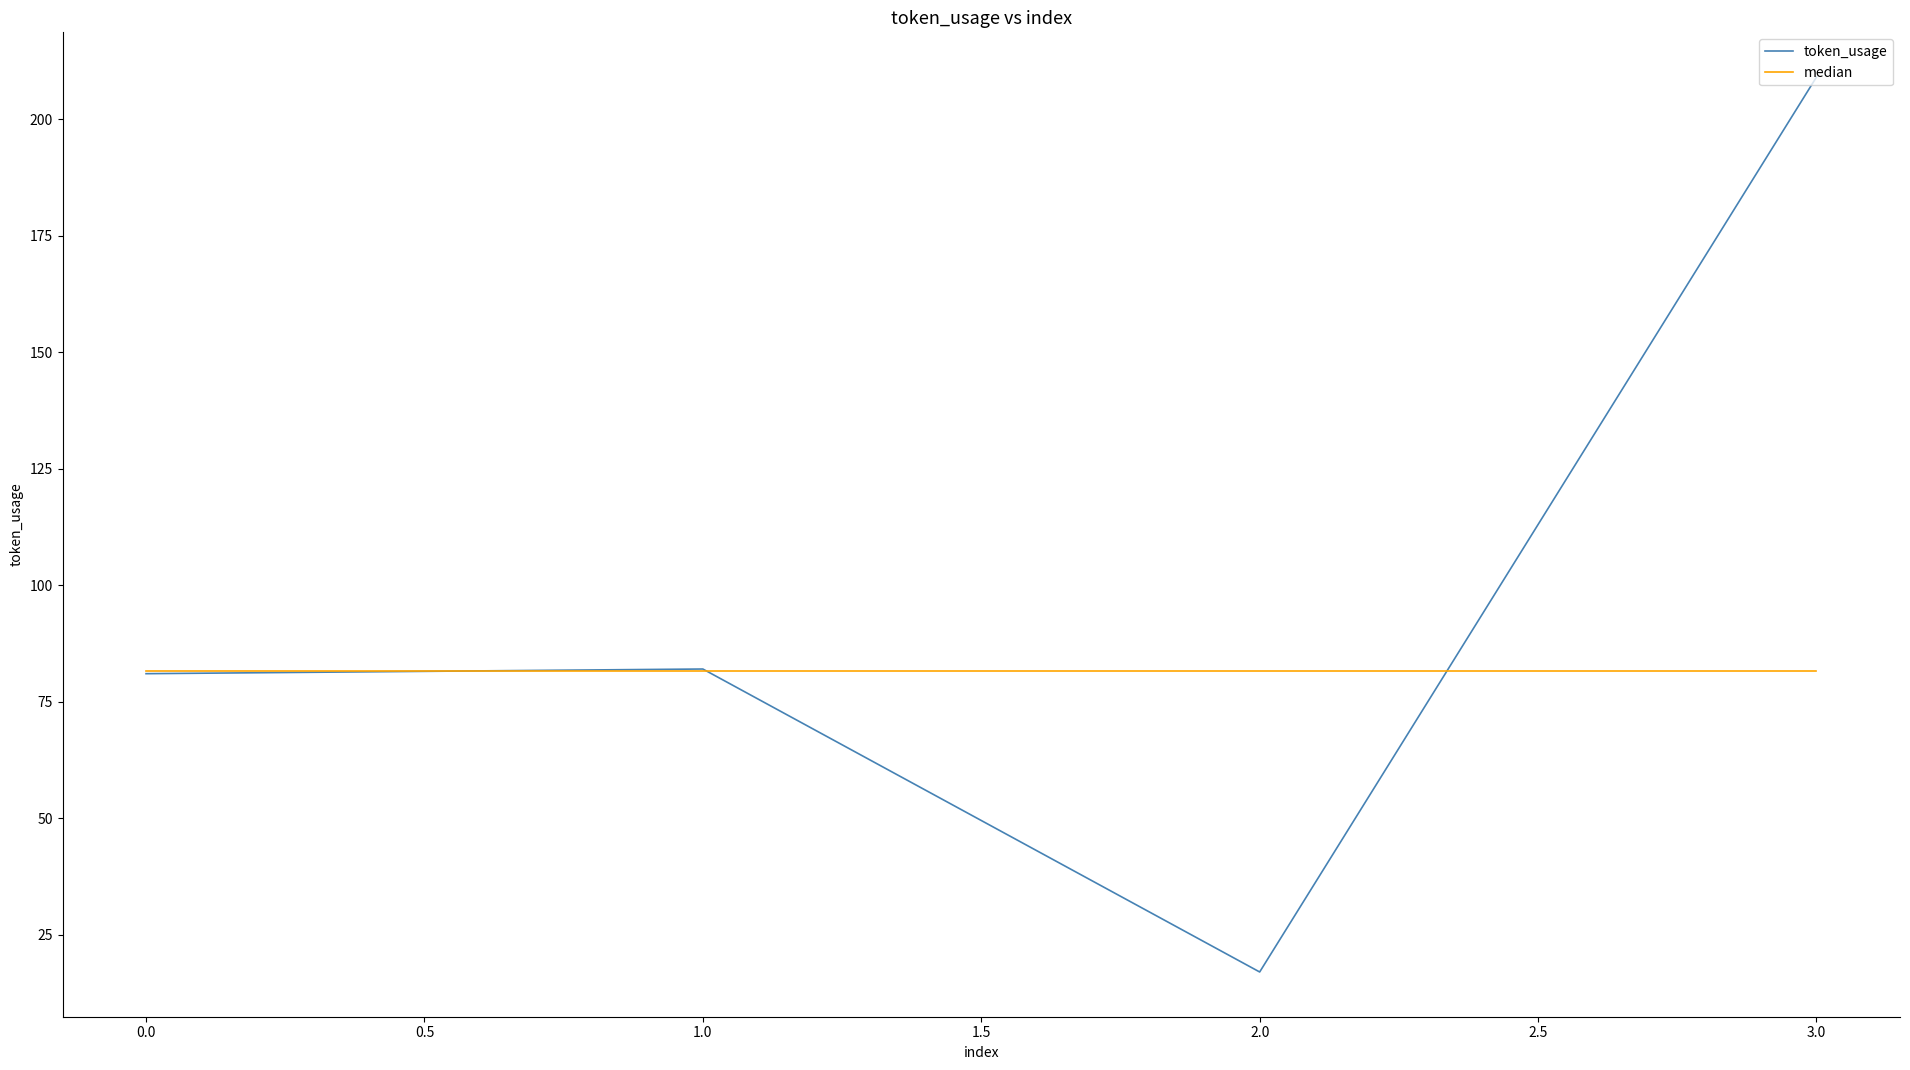

What is the spread (max minus min) of values at 0.0?

0.5